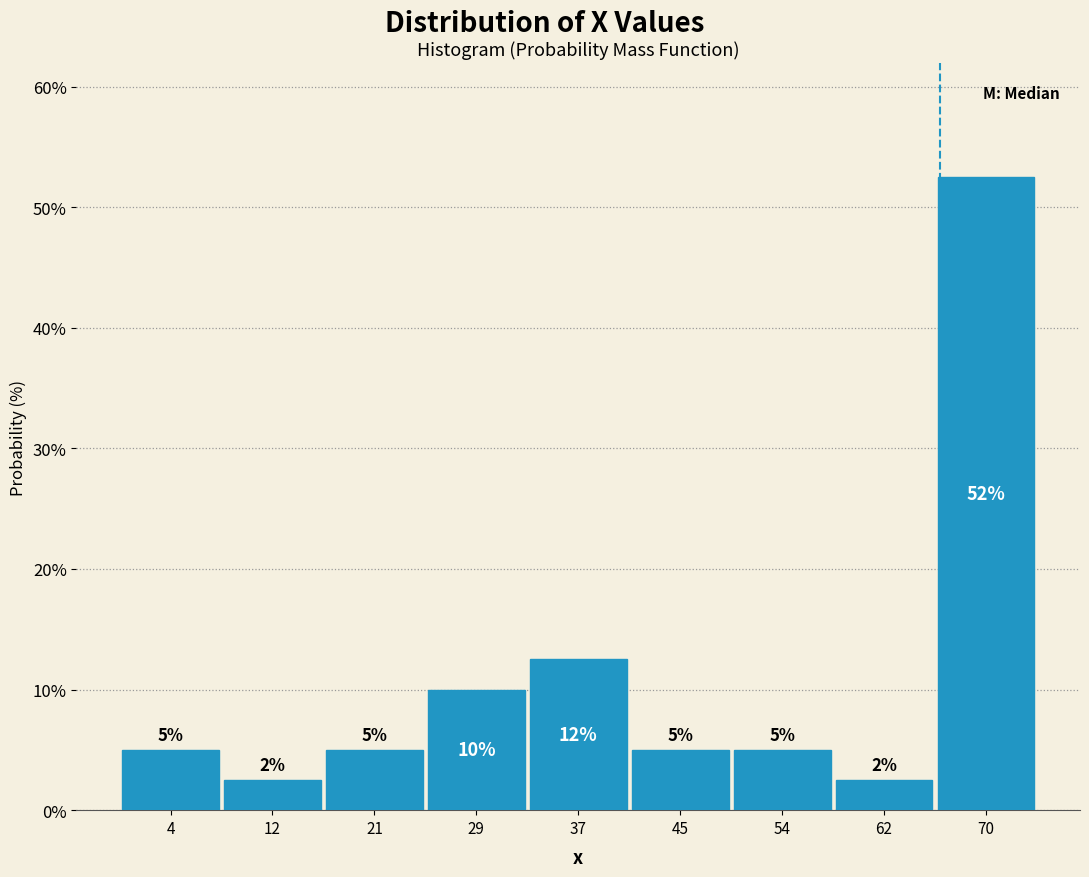

Over which range of the x-axis is the bar tallest?

66 to 74